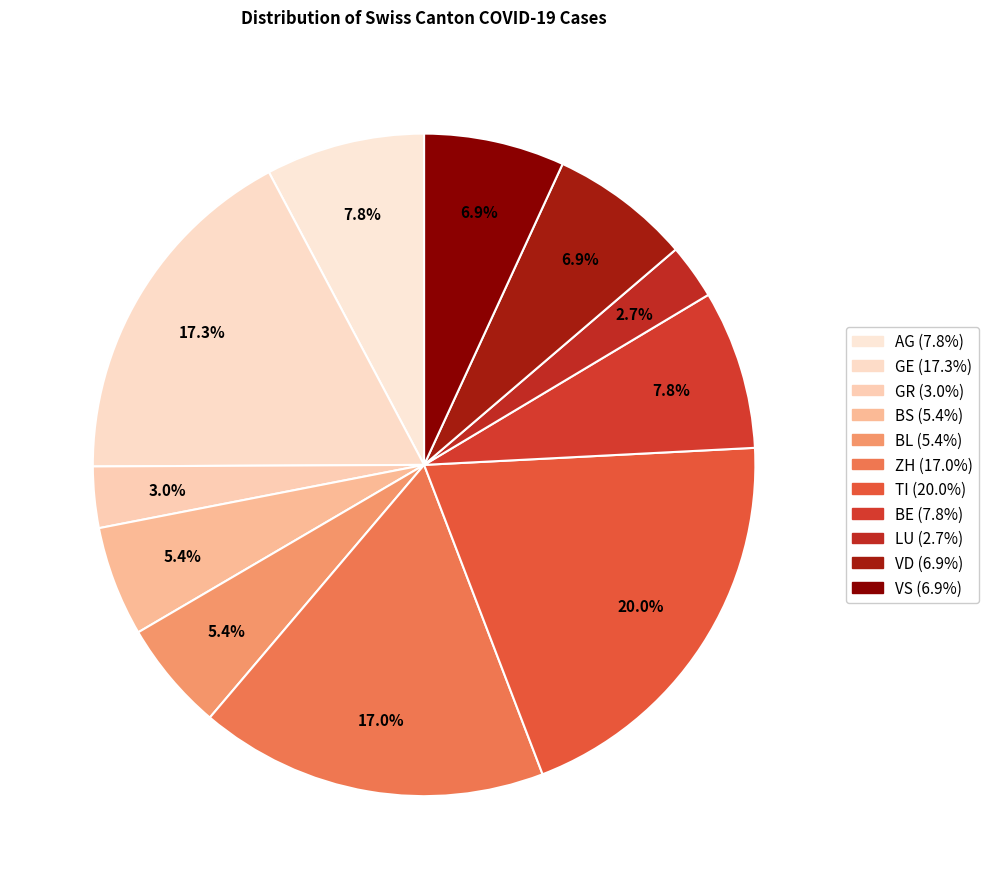

Between ZH and BL, which is larger?

ZH